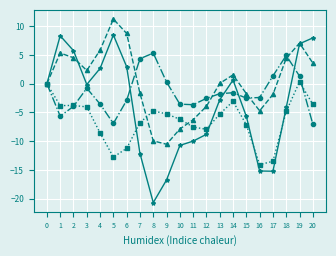

What is the maximum value shown in the chart?

11.2